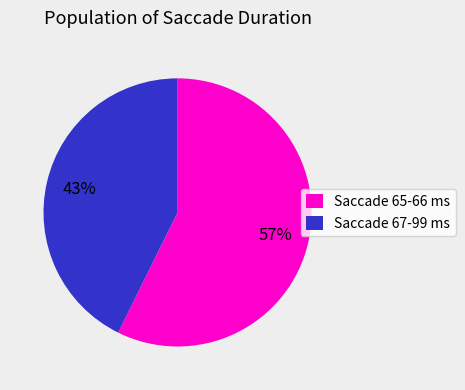

Between Saccade 67-99 ms and Saccade 65-66 ms, which is larger?

Saccade 65-66 ms